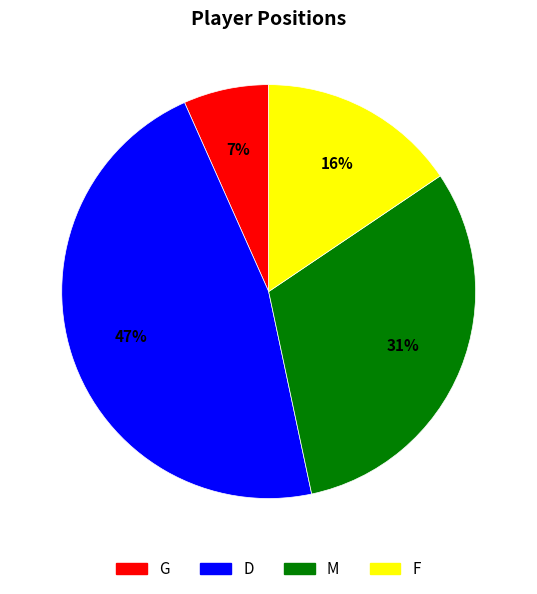

To the nearest percent, what is the difference between the largest and smallest slice percentages?

40%